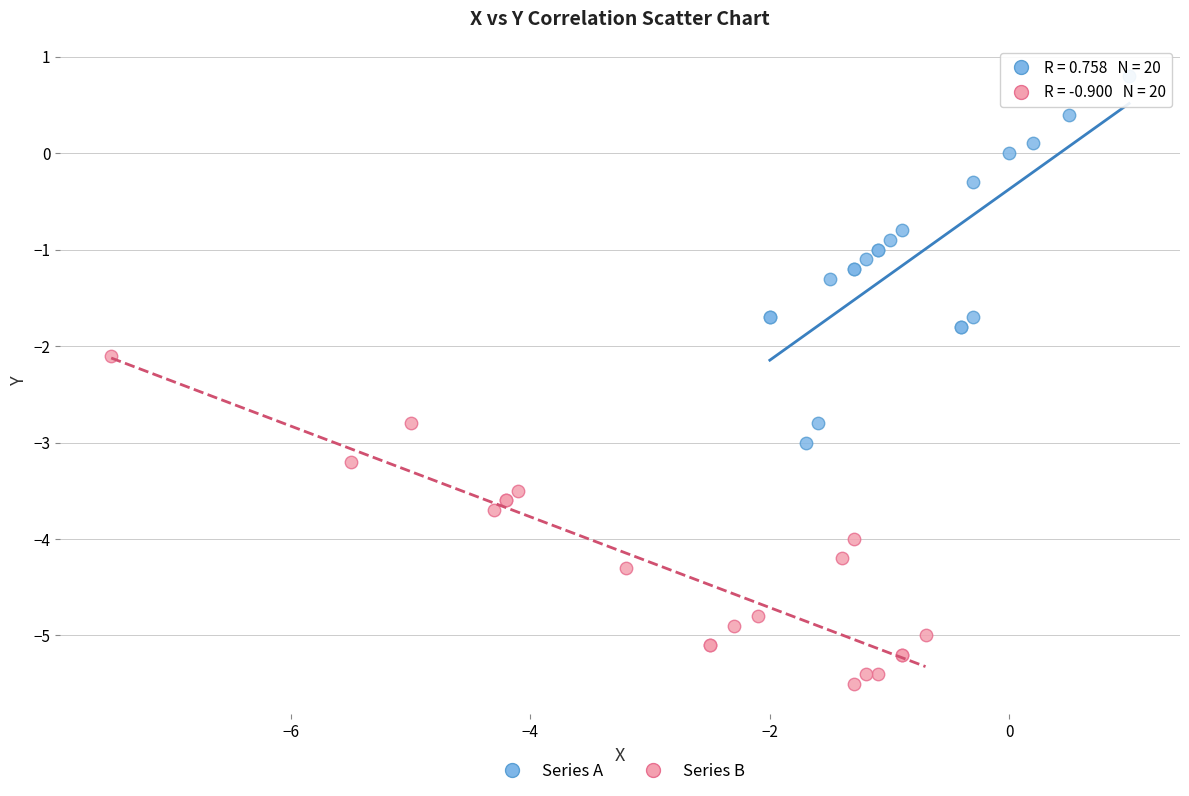

Which series reaches the minimum Y coordinate?

Series B